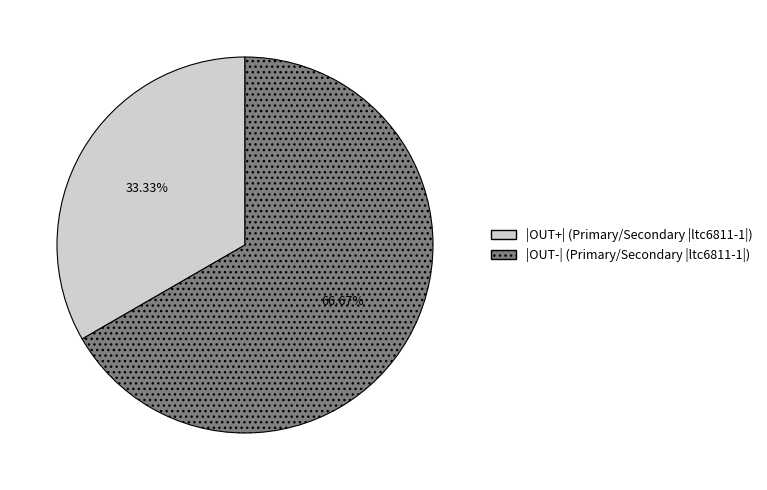

Count the number of slices in the pie.

2